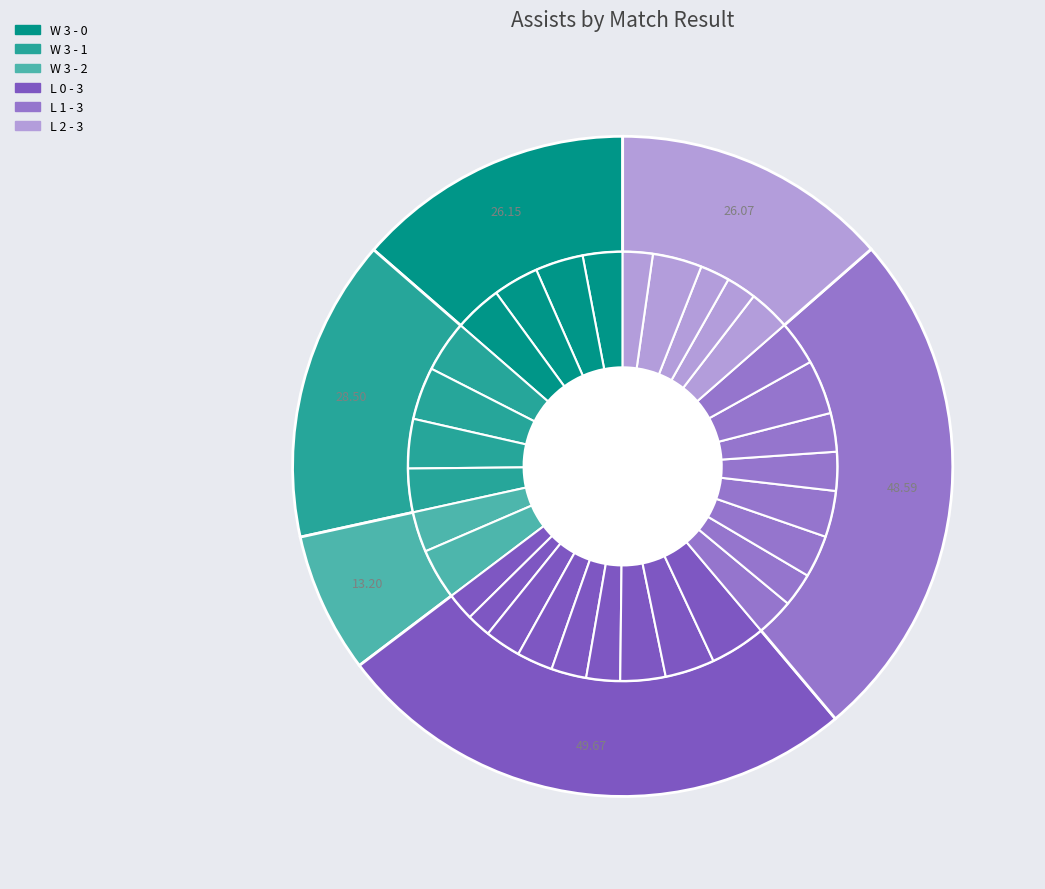

Is W 3 - 0 the majority of the pie?

No